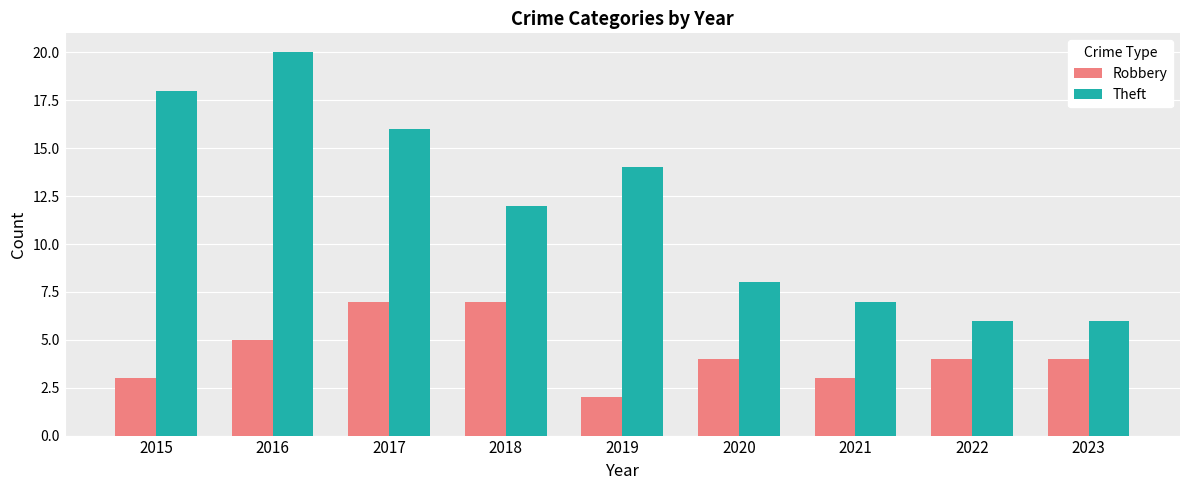

How many categories are shown in the chart?

9